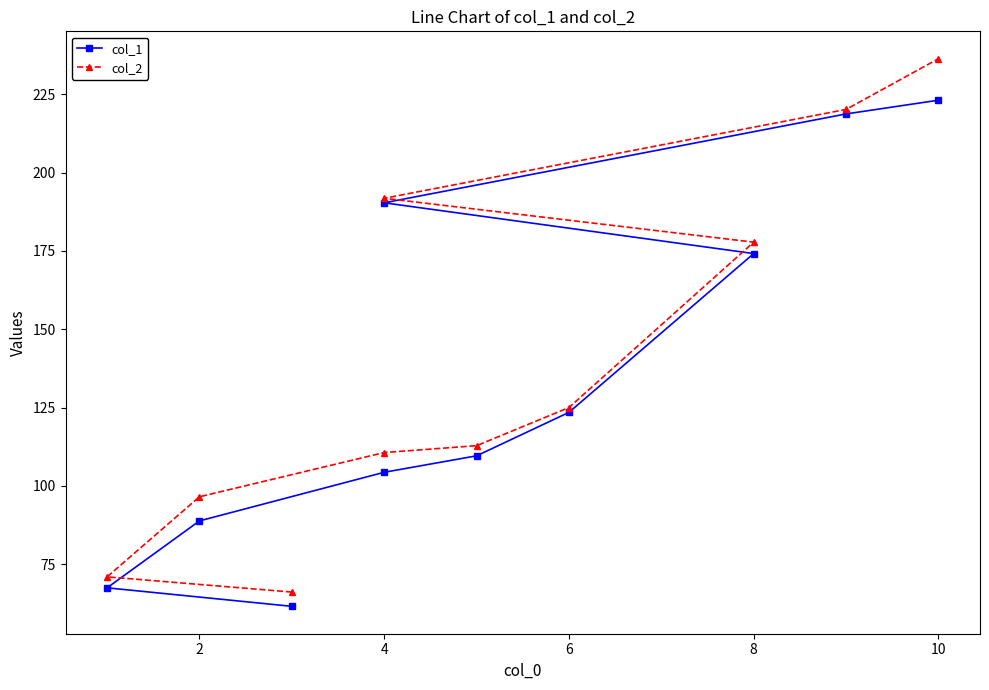

True or false: col_1 has more than 1 interior local peaks.

False